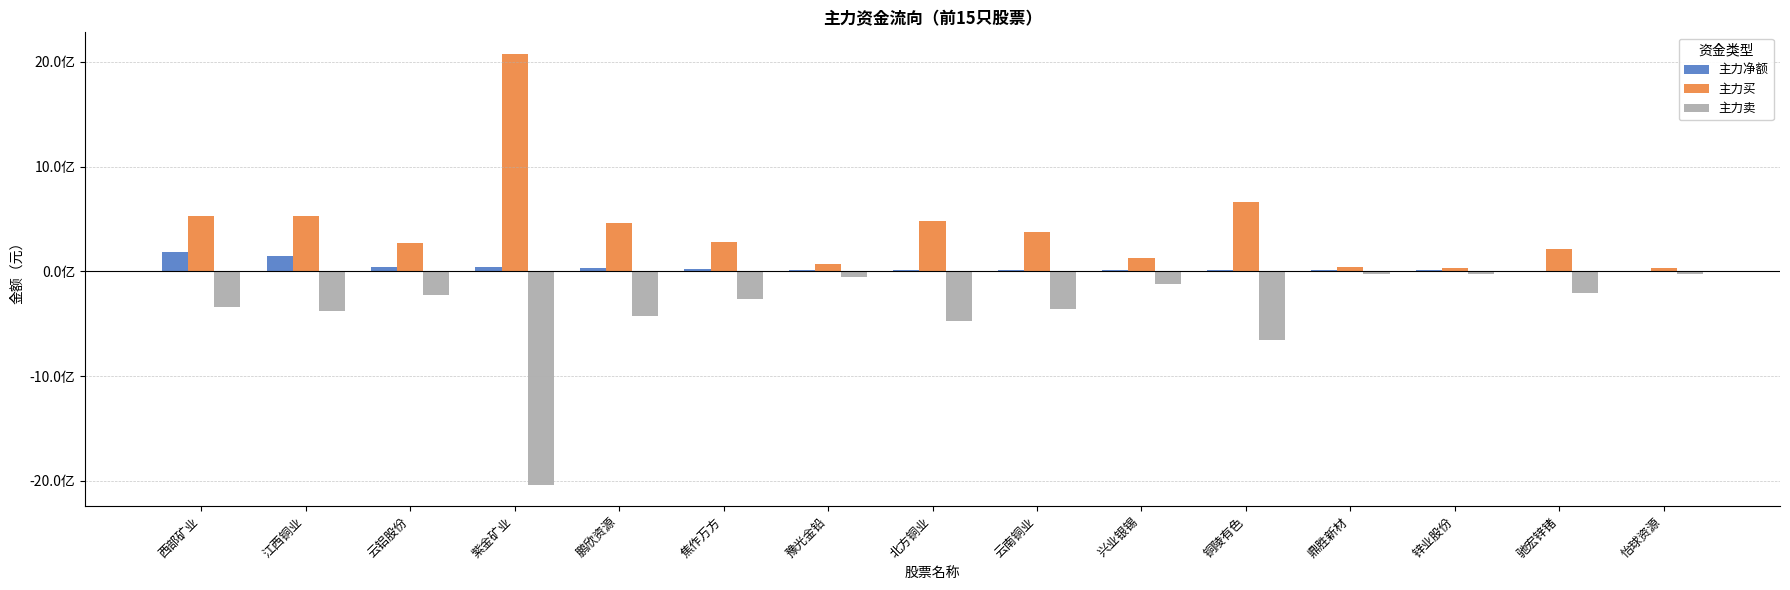

What are all the series names shown in the legend?

主力净额, 主力买, 主力卖